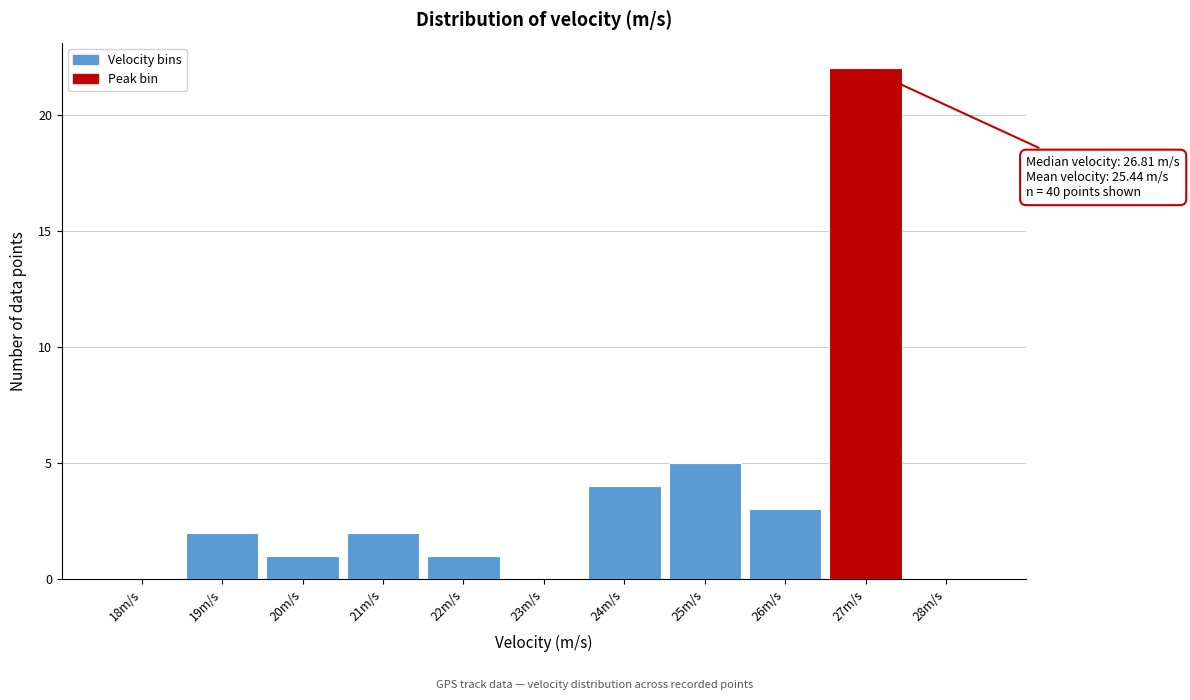

Over which range of the x-axis is the bar tallest?

26.5 to 27.5